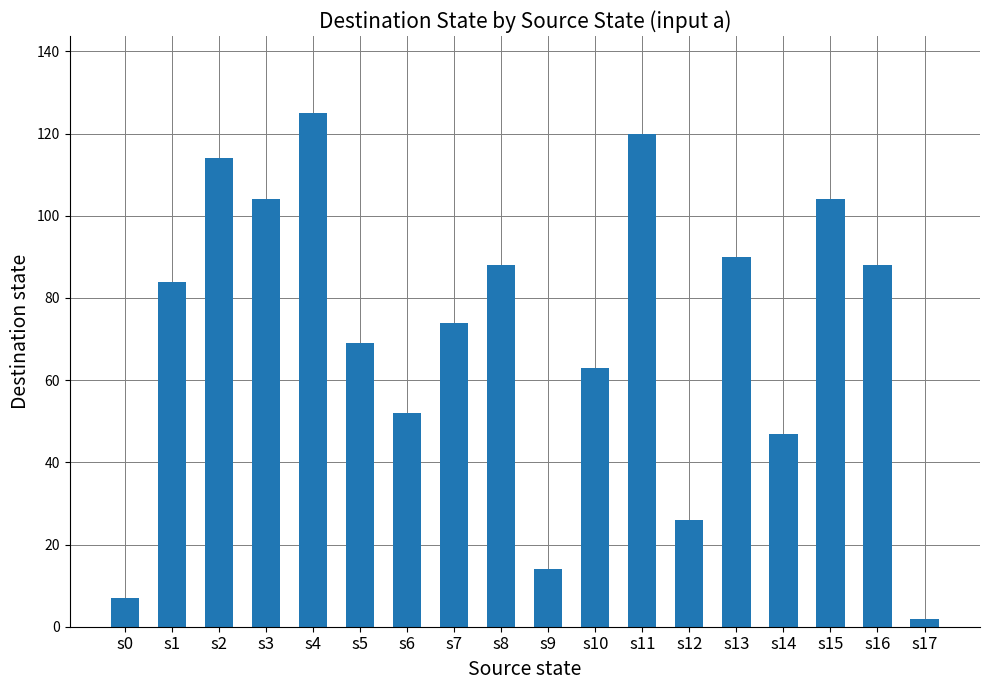

Which label corresponds to the smallest value in the chart?

s17